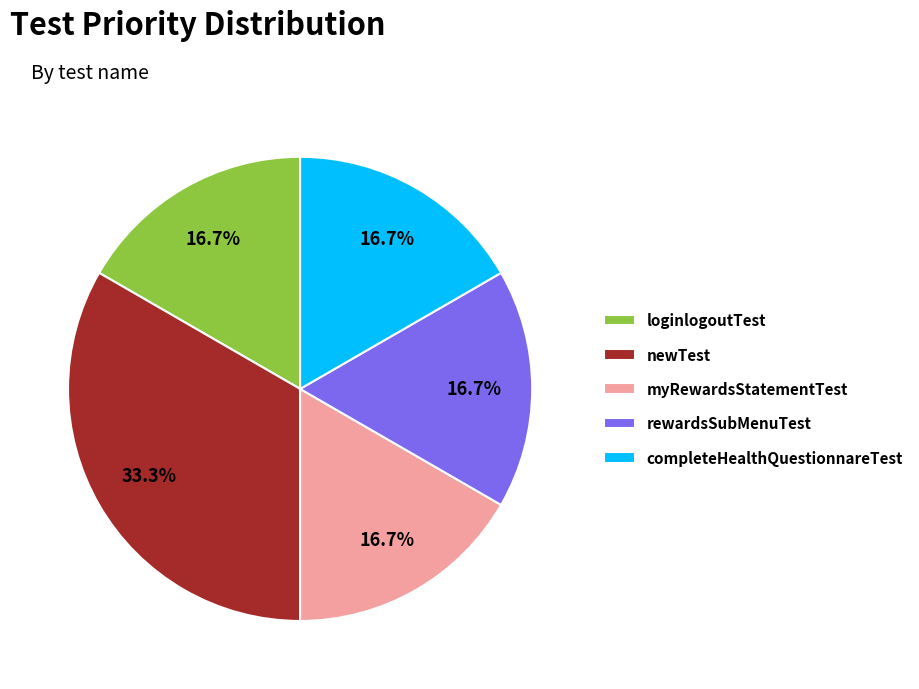

Which category has the biggest portion of the pie?

newTest